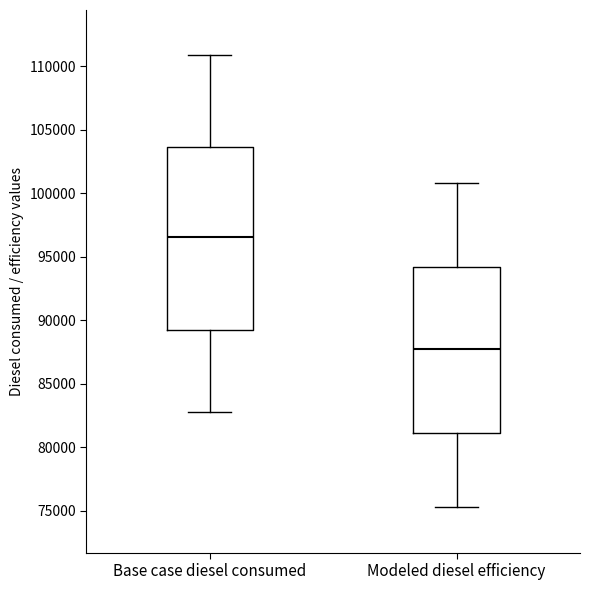

Where does the median line of the box for Modeled diesel efficiency sit on the y-axis? The values are not printed on the chart, so give them approximately, as read against the axis.

88000